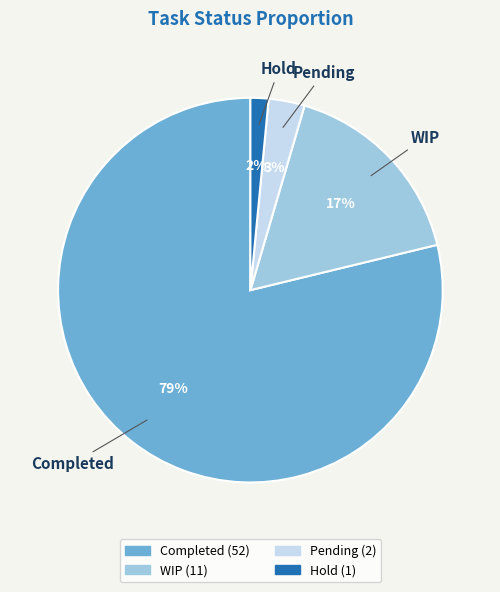

Is WIP the majority of the pie?

No